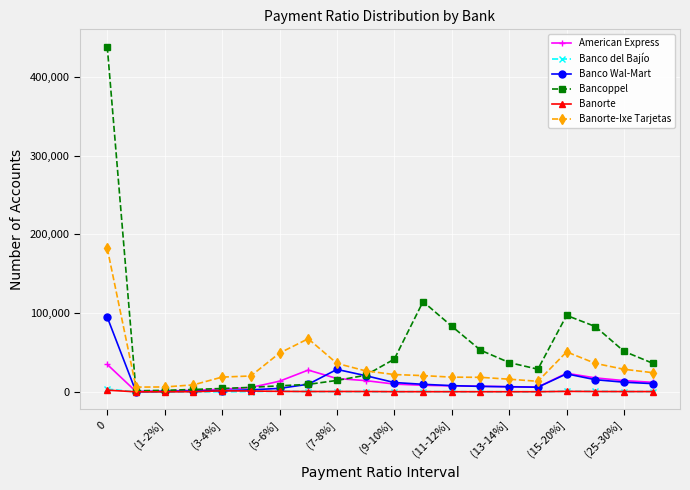

True or false: Banorte-Ixe Tarjetas has more than 0 points higher than both neighbors.

True